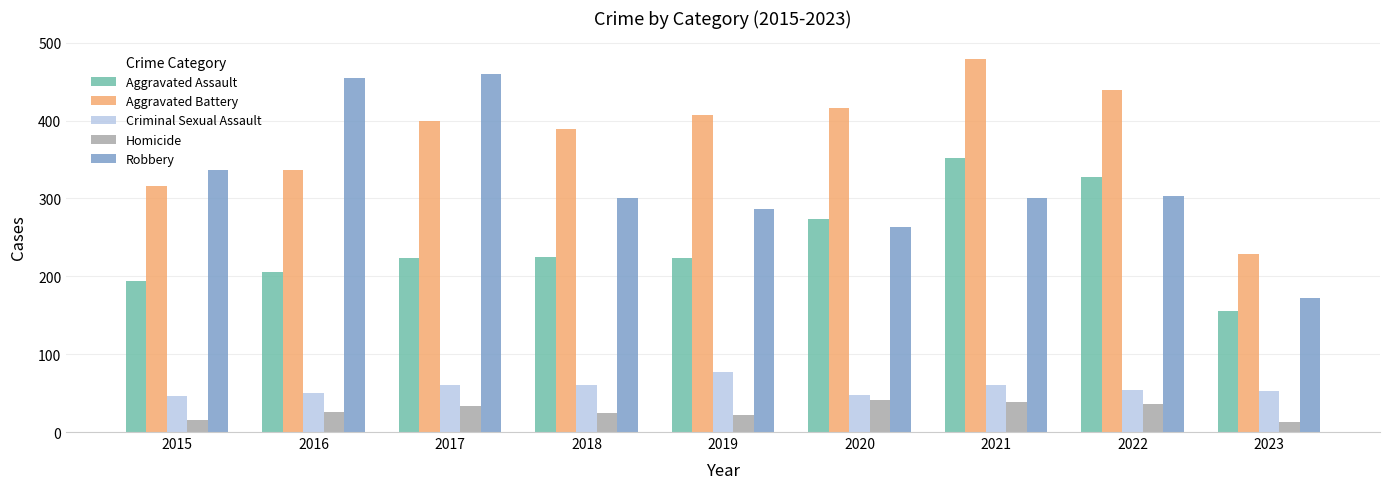

How many bars are there in each group?

5